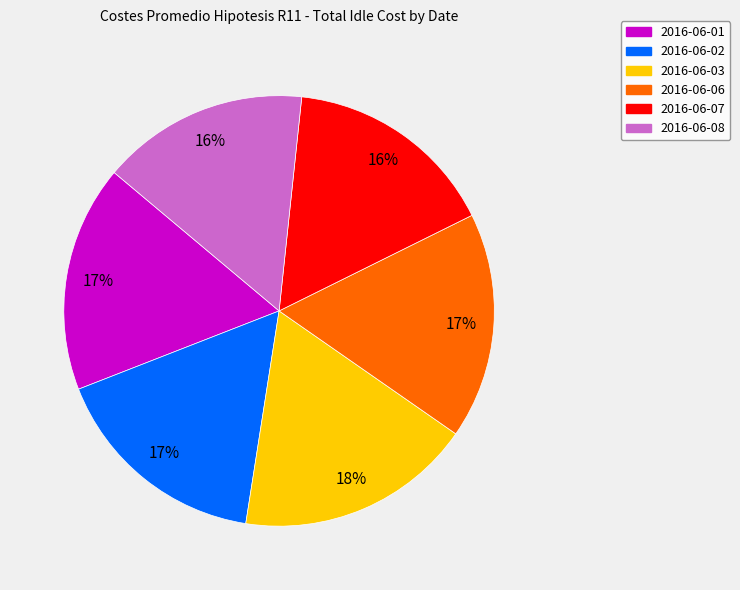

How many slices are in this pie chart?

6